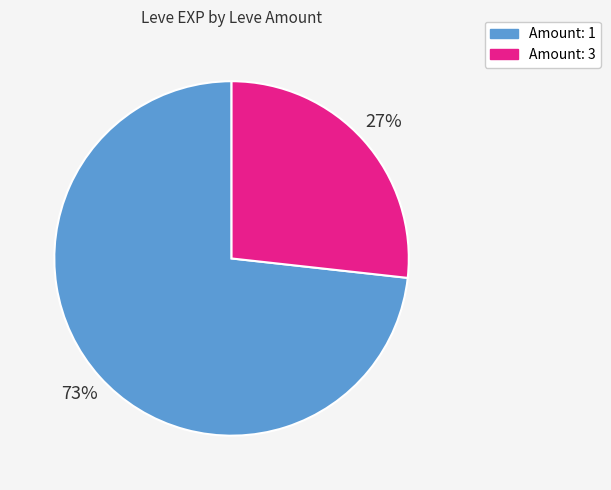

Is there any slice that represents more than half of the pie?

Yes